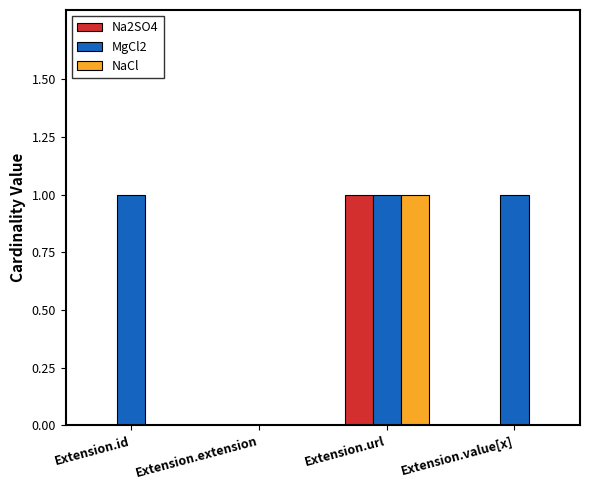

The Na2SO4 series shows 0 at Extension.id. True or false?

True